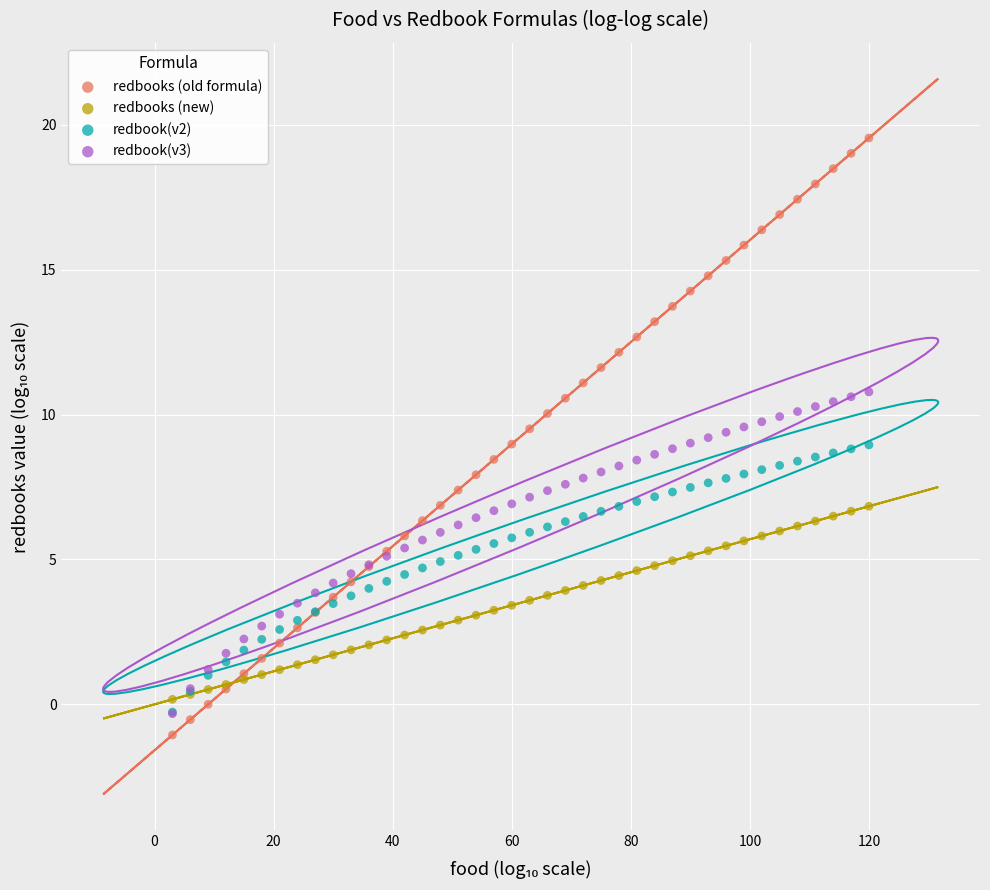

What are all the series names shown in the legend?

redbooks (old formula), redbooks (new), redbook(v2), redbook(v3)